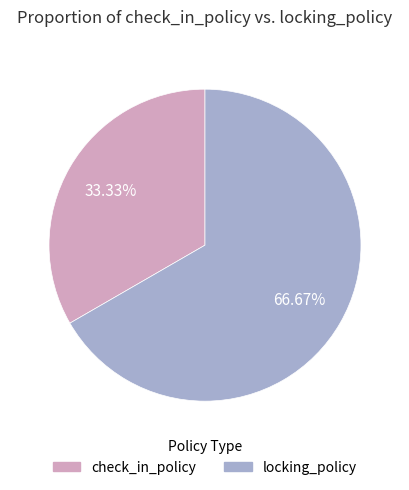

To the nearest percent, what is the combined percentage of locking_policy and check_in_policy?

100%